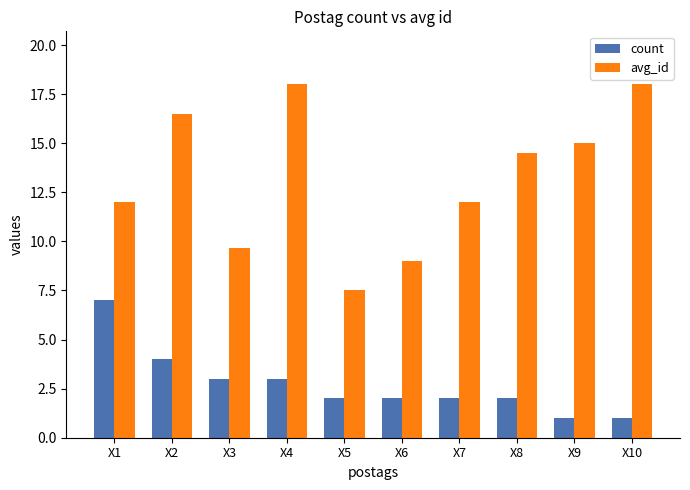

Where is count nearest to the value 4?

X2